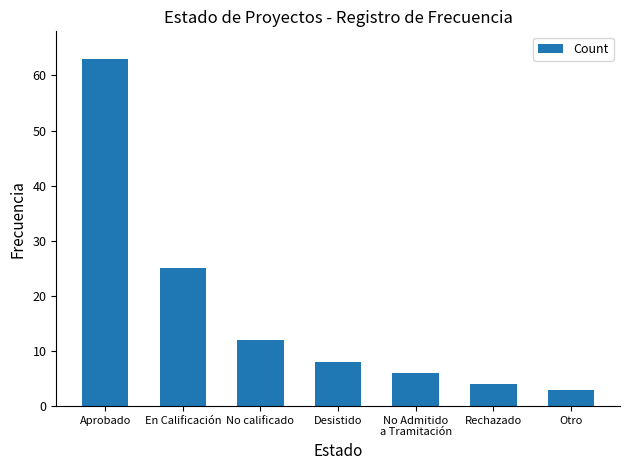

Does the chart contain stacked bars?

No